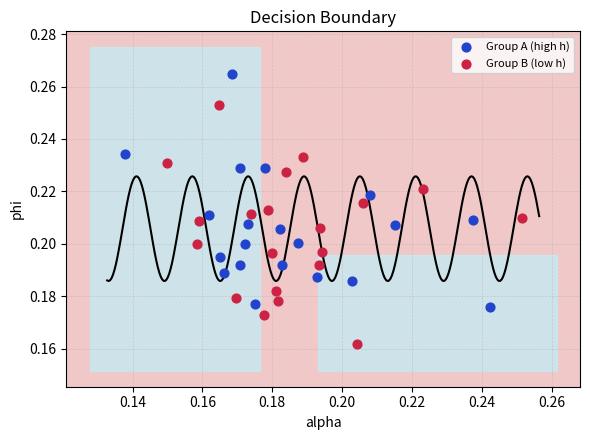

Which series contains the lowest Y value?

Group B (low h)